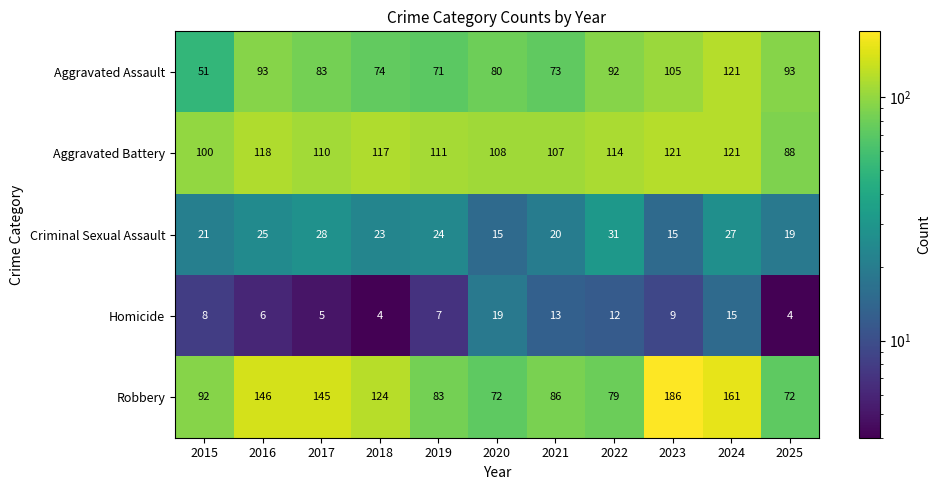

What is the smallest value displayed?

4